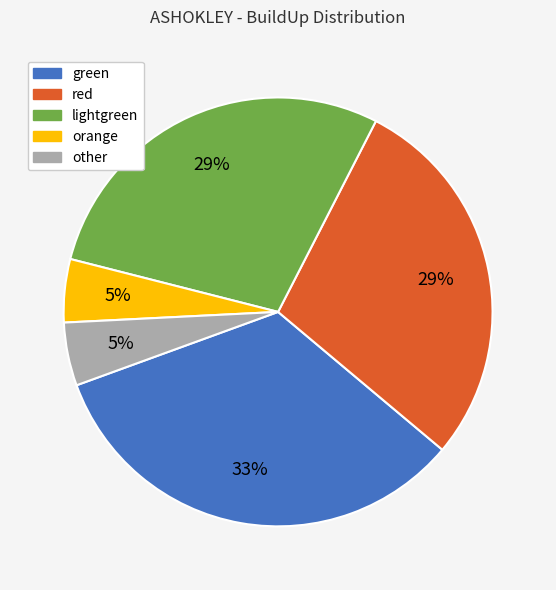

Between other and red, which is larger?

red